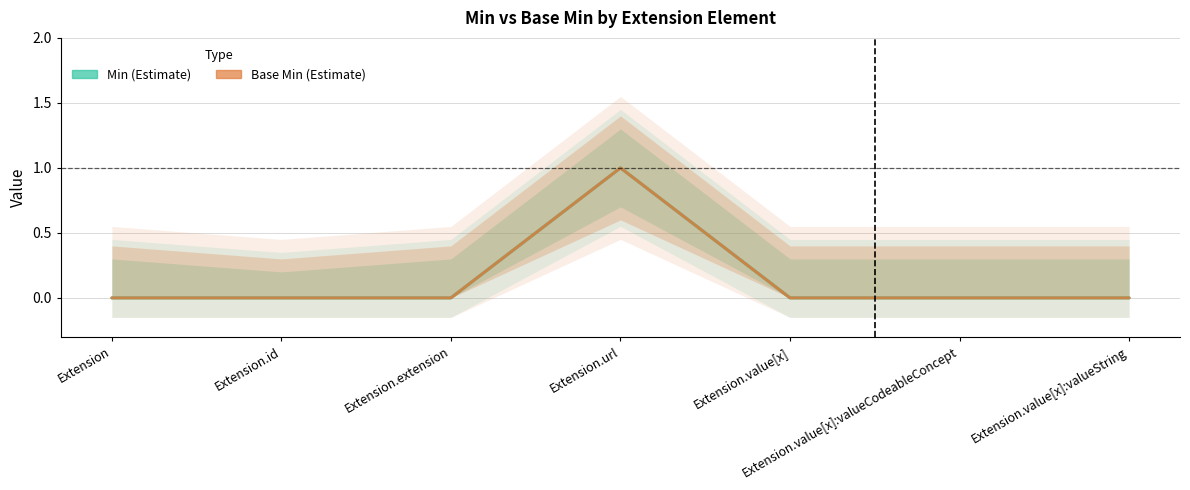

Which category has the highest value across all series?

Extension.url